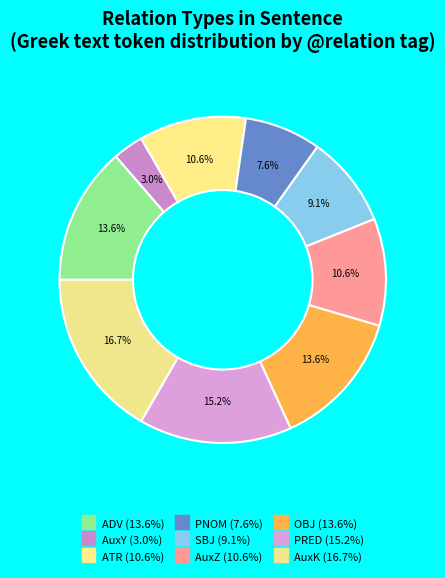

How many segments does this pie chart have?

9